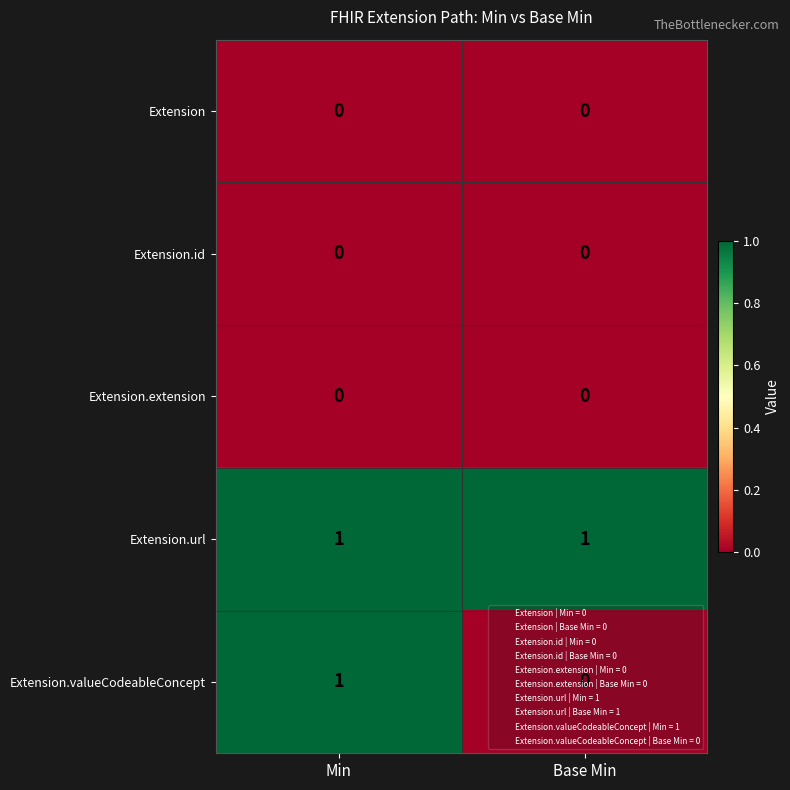

Which series changed the most between Min and Base Min?

Extension.valueCodeableConcept